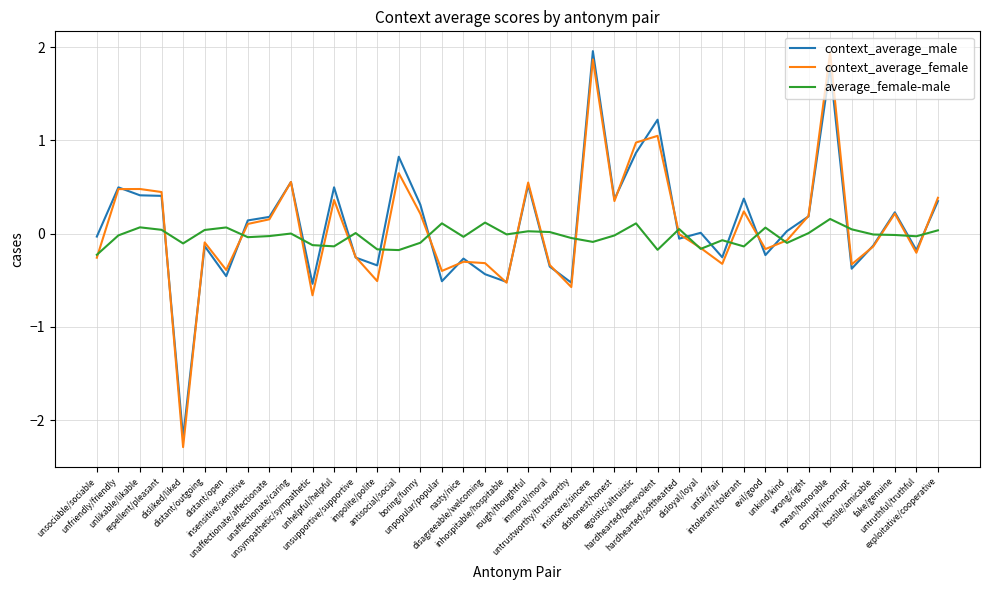

Which series has the largest range (max minus min)?

context_average_female